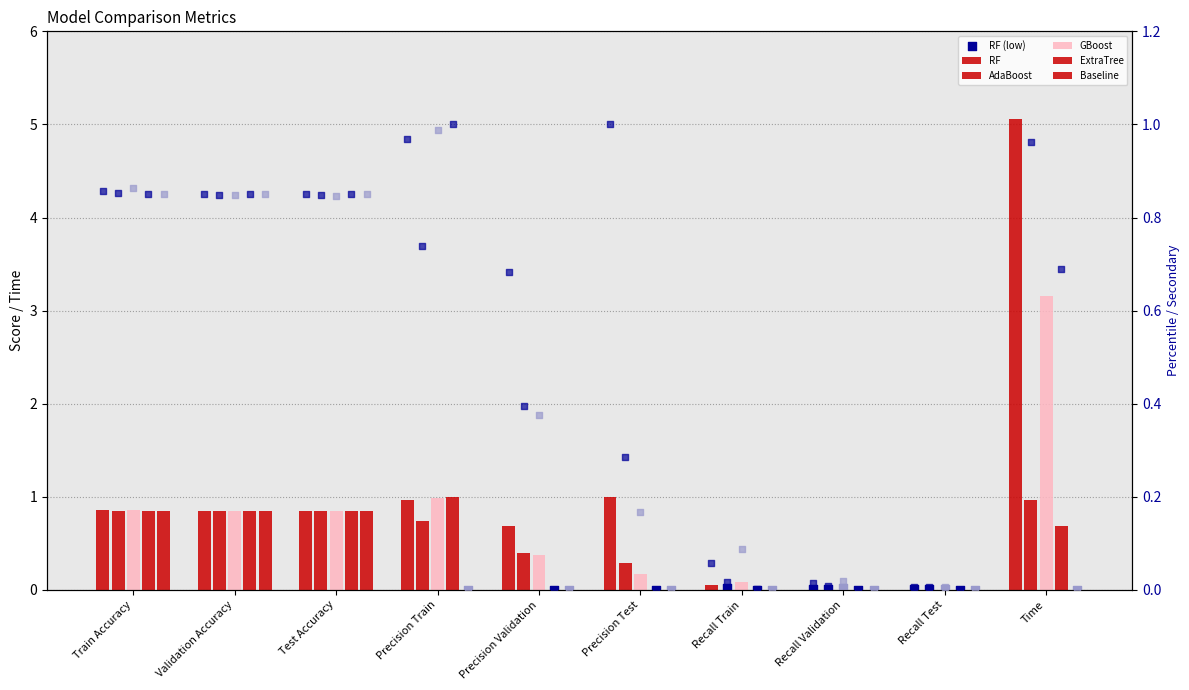

Which series has the largest total across all categories?

RF